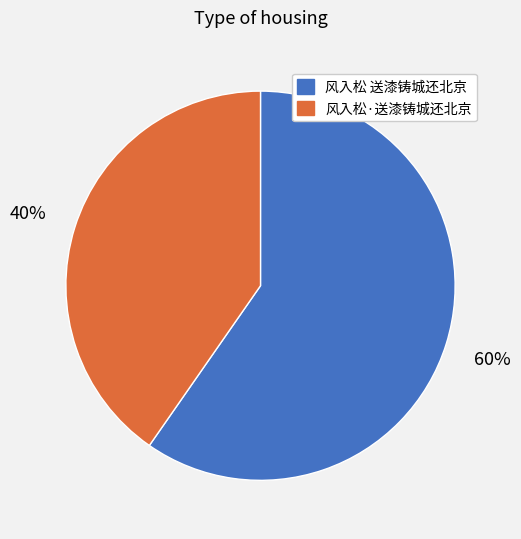

Which category has the smallest portion of the pie?

风入松·送漆铸城还北京